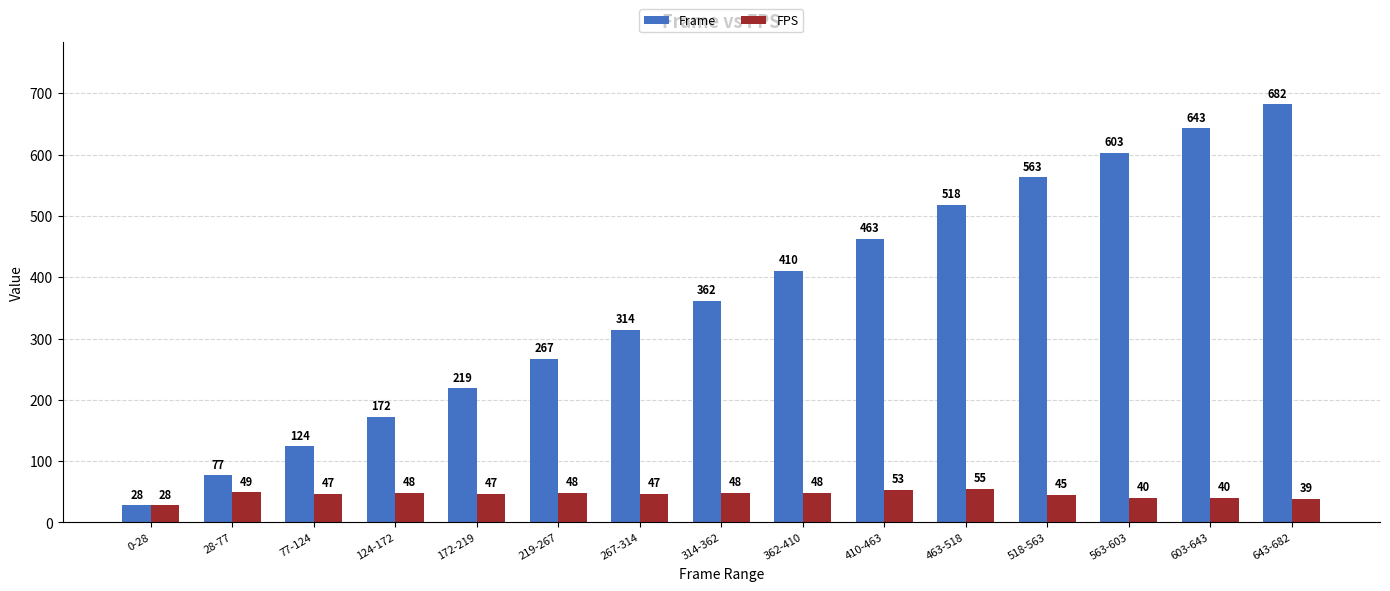

The value of Frame at 563-603 is 603. True or false?

True